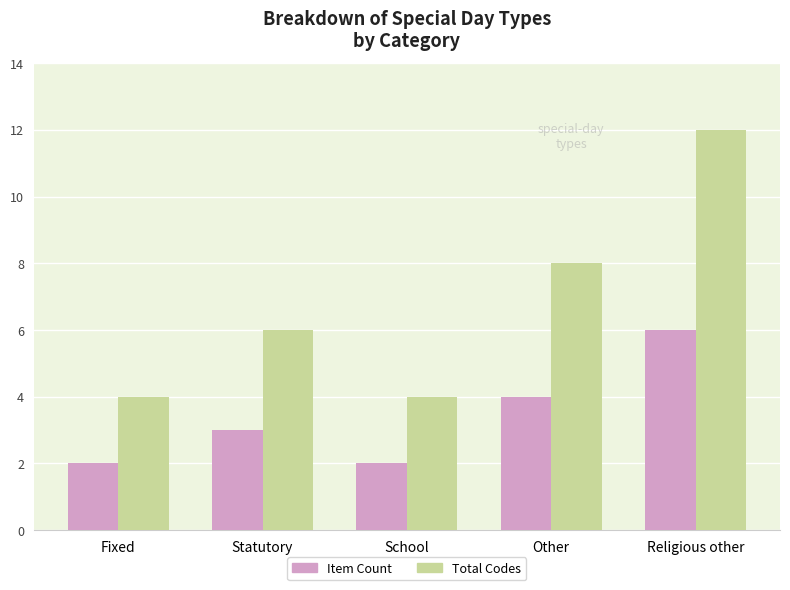

What is the sum of all Item Count values?

17